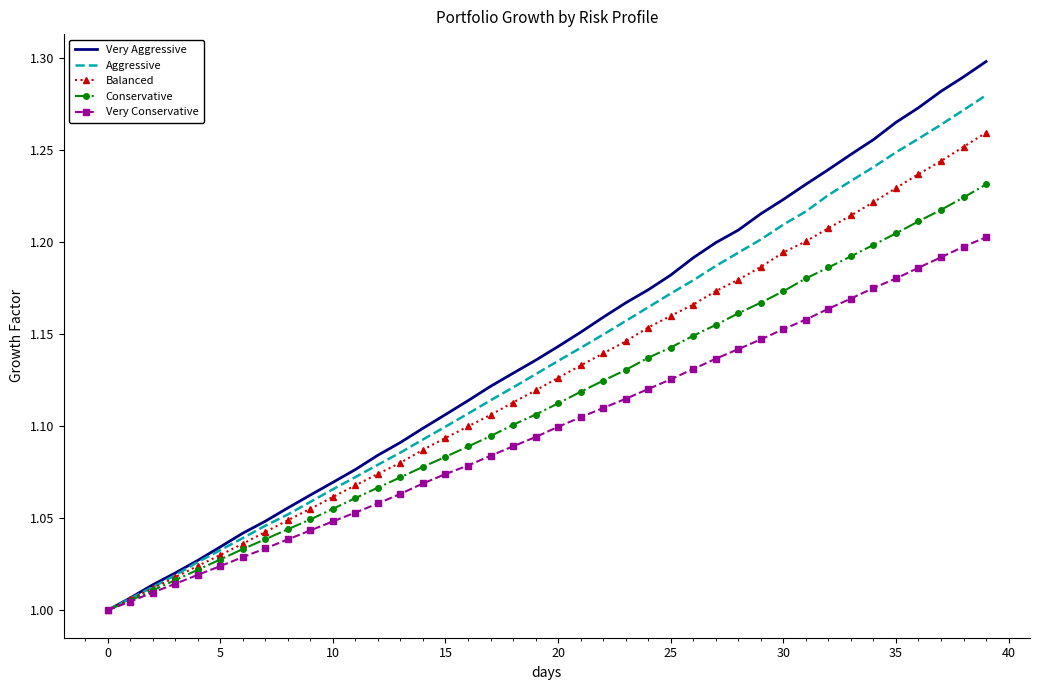

Which series has the widest spread of values?

Very Aggressive